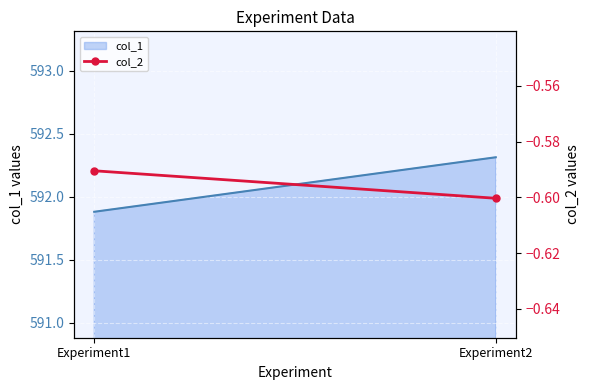

What is the value of the 2nd point from the left?

-0.6